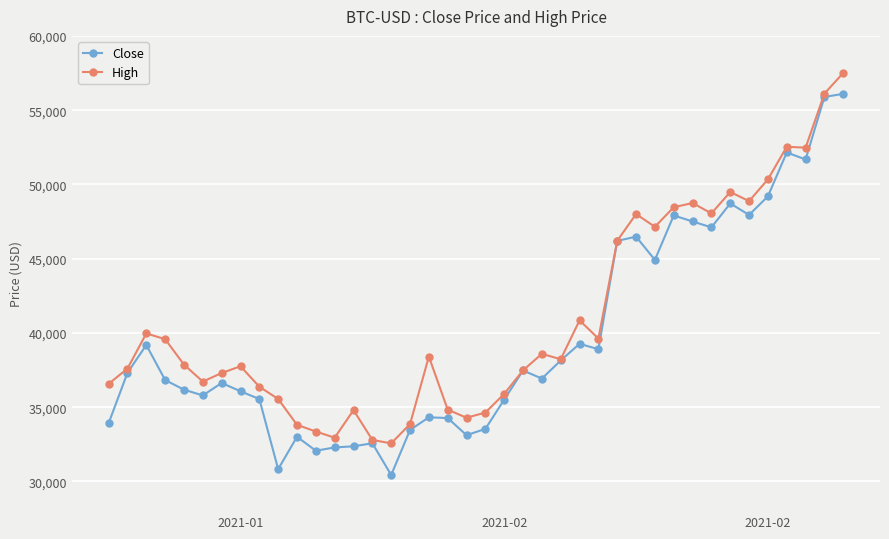

Rank the series by their maximum value, from lowest to highest.

Close, High